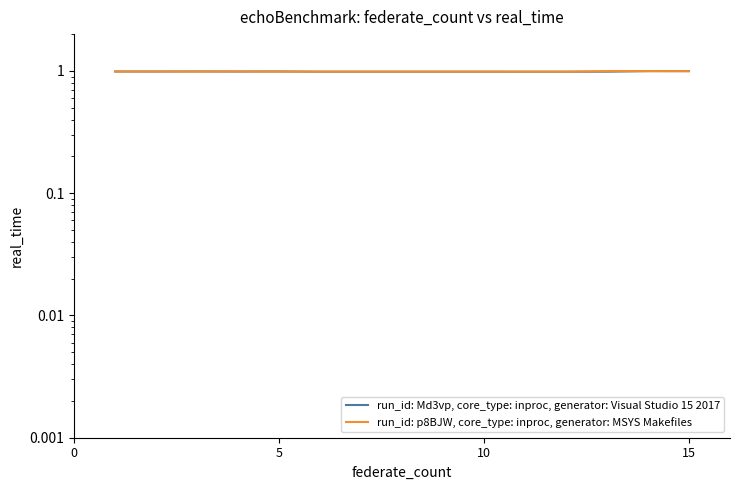

What is the total value across all series at 10?

2.0